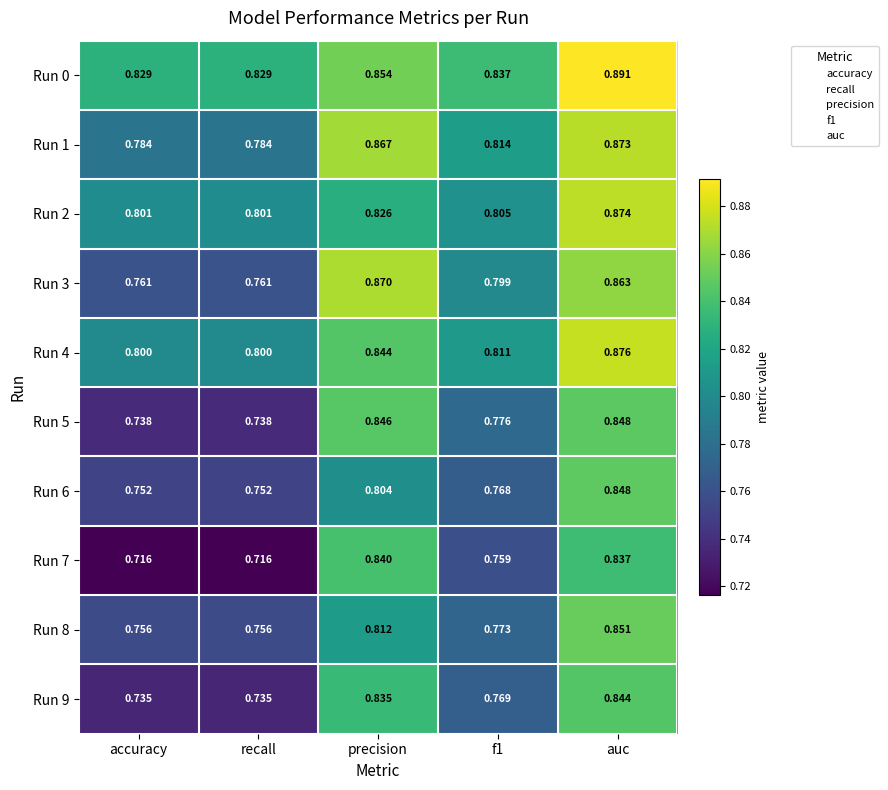

At which label does Run 4 reach its peak?

auc